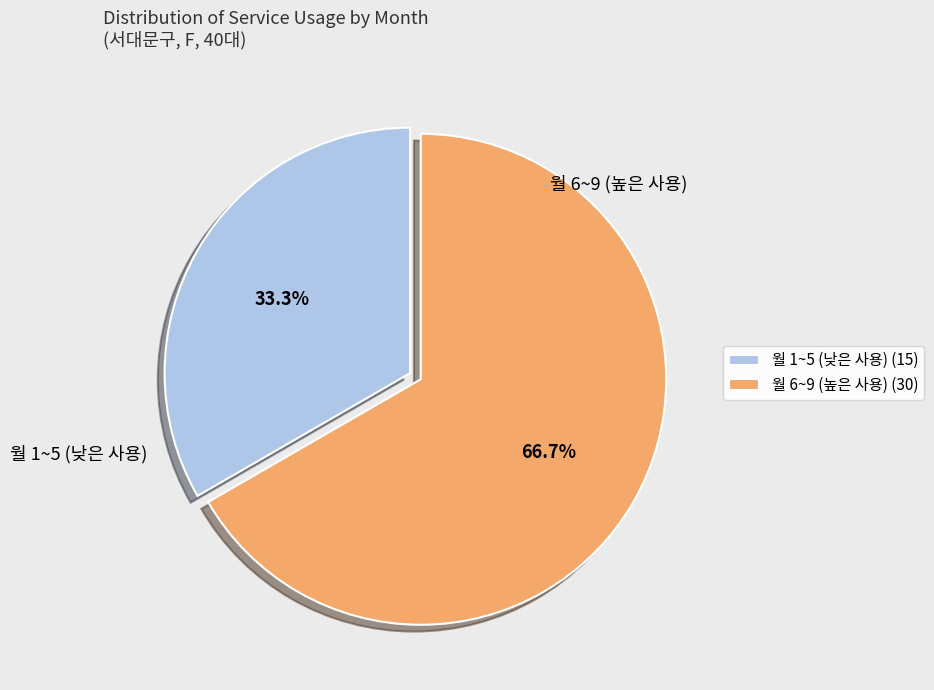

What is the total percentage of 월 1~5 (낮은 사용) (15) and 월 6~9 (높은 사용) (30)?

100.0%